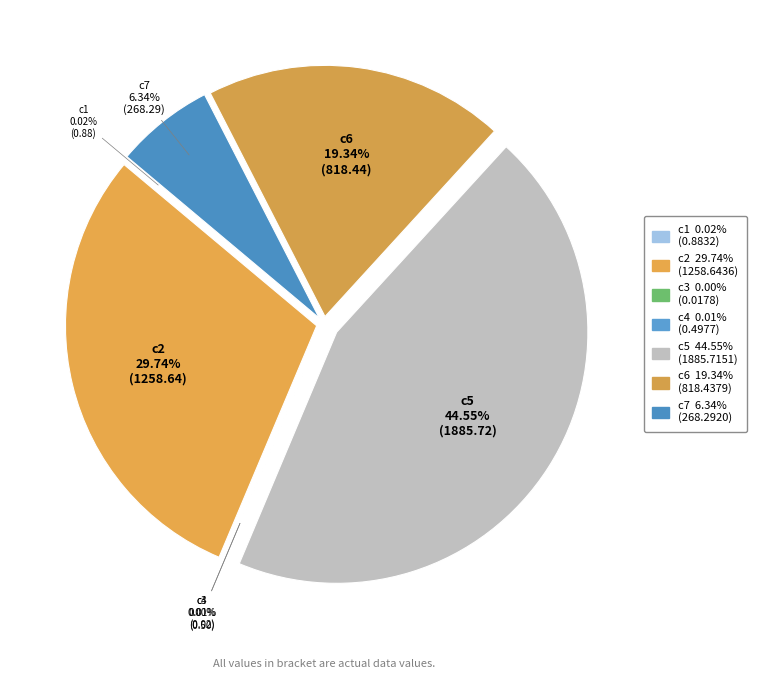

What is the largest slice in the pie chart?

c5